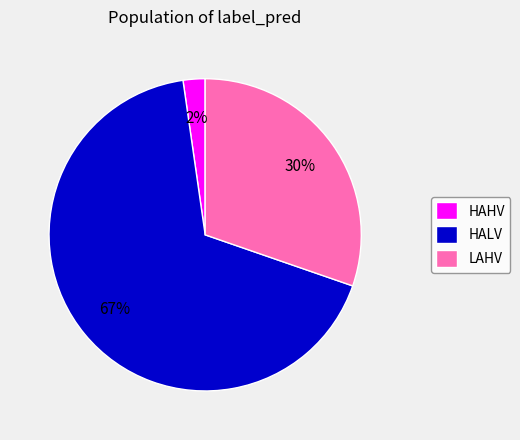

Is it true that HALV is 81% of the pie?

False